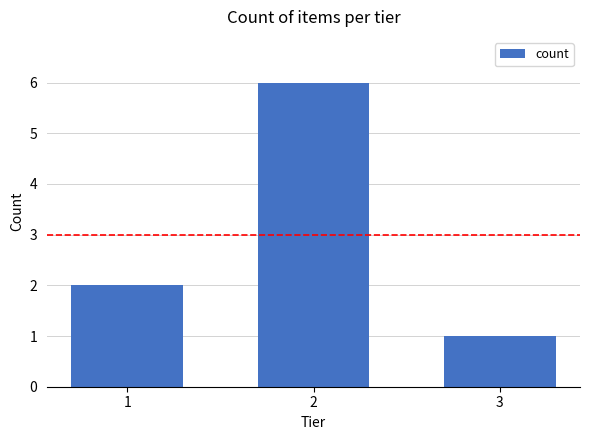

What is the sum of all values?

9